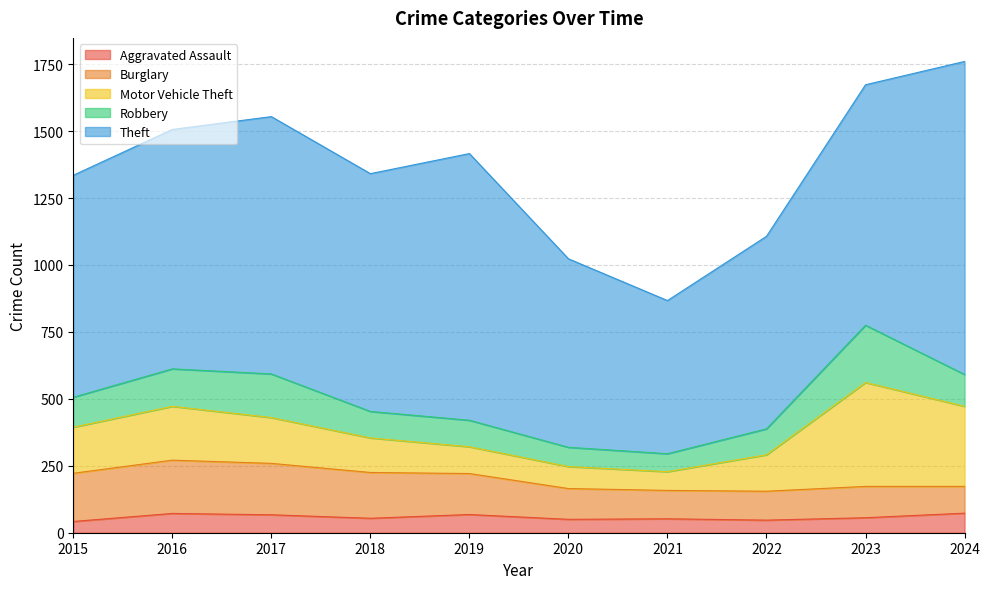

What is the value of the Aggravated Assault point at the 3rd from the left?

67